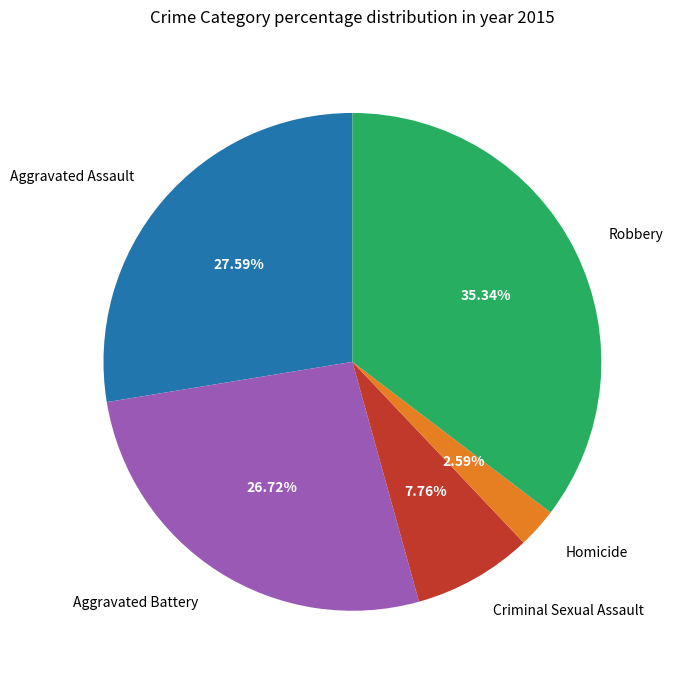

Count the number of slices in the pie.

5